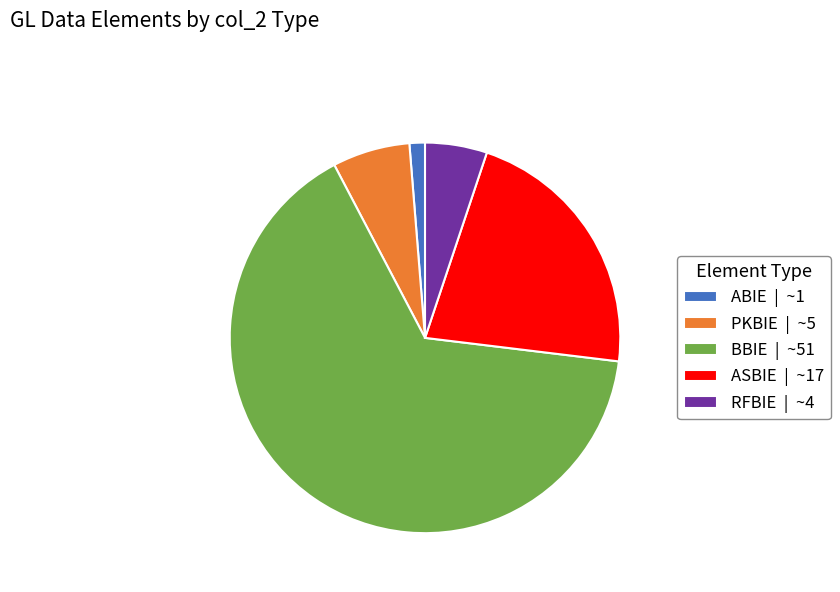

Approximately how many times larger is the value at PKBIE compared to ABIE?

5.0